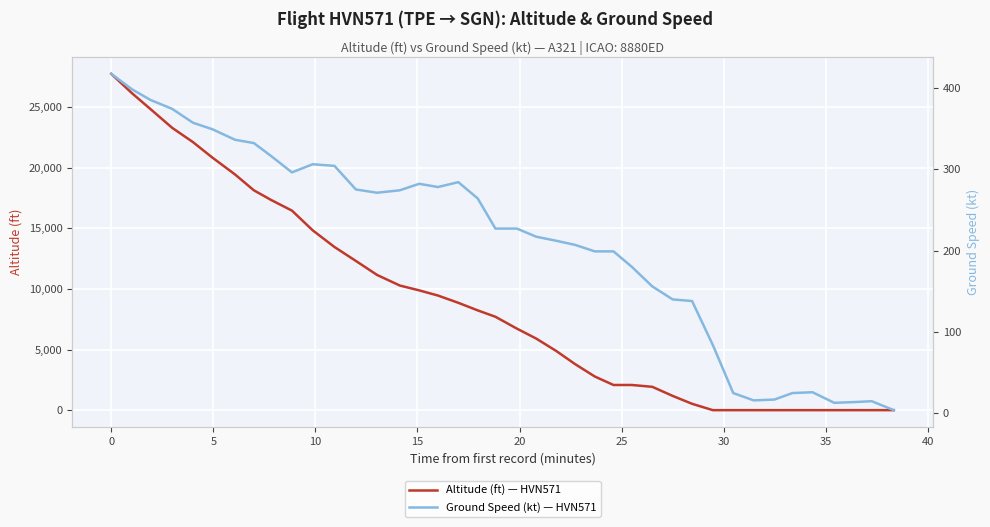

What are all the series names shown in the legend?

Altitude (ft) — HVN571, Ground Speed (kt) — HVN571